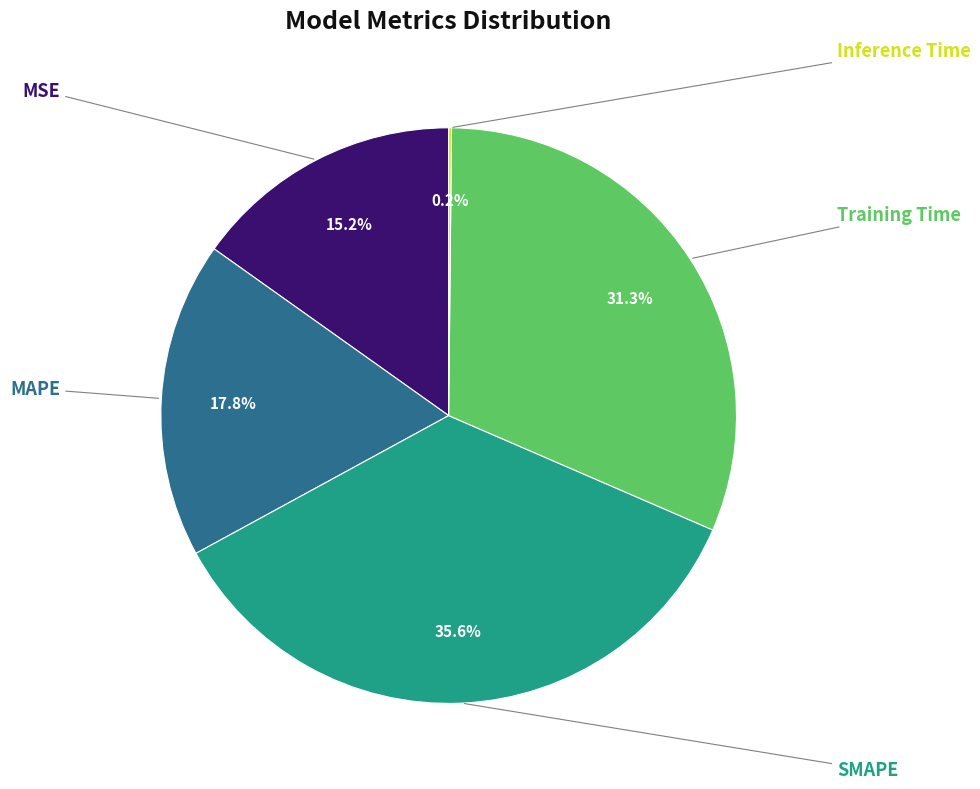

Is there a majority slice in this chart?

No